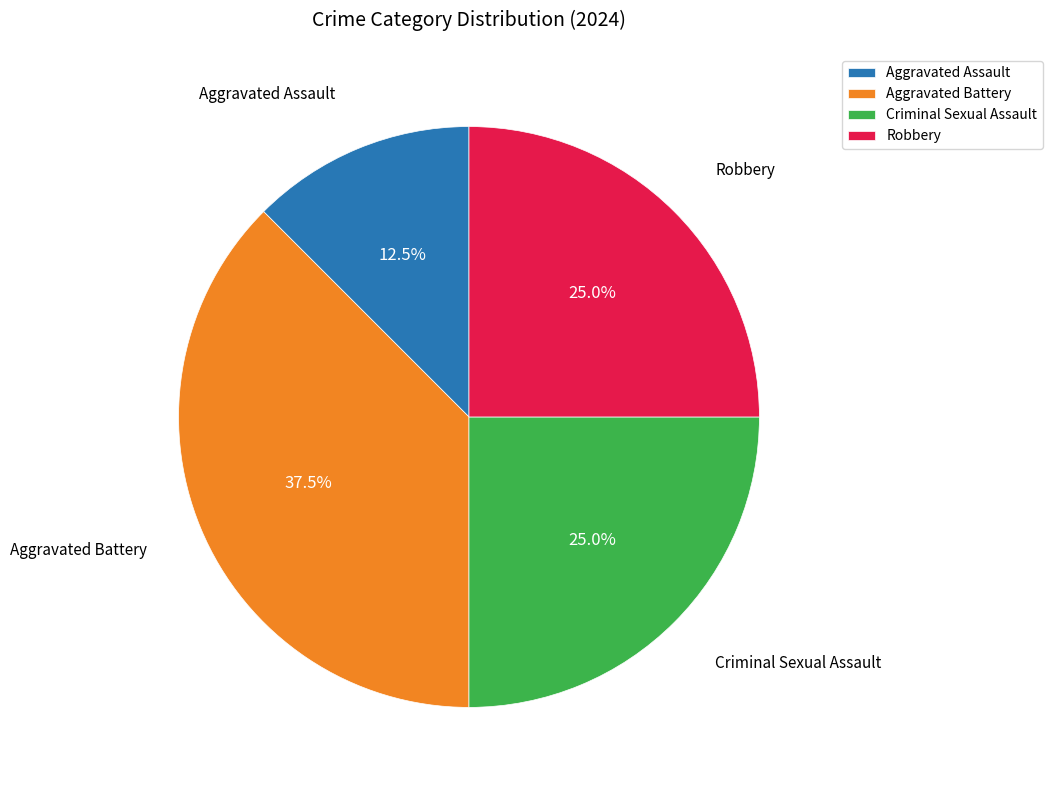

Combined, do Robbery and Aggravated Assault account for over 50%?

No